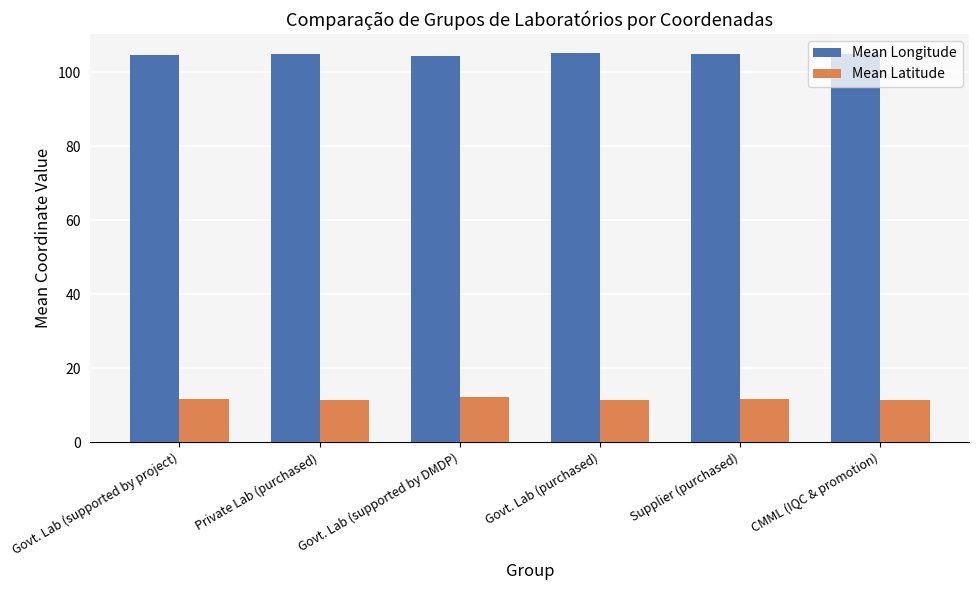

What is the maximum value shown in the chart?

105.1